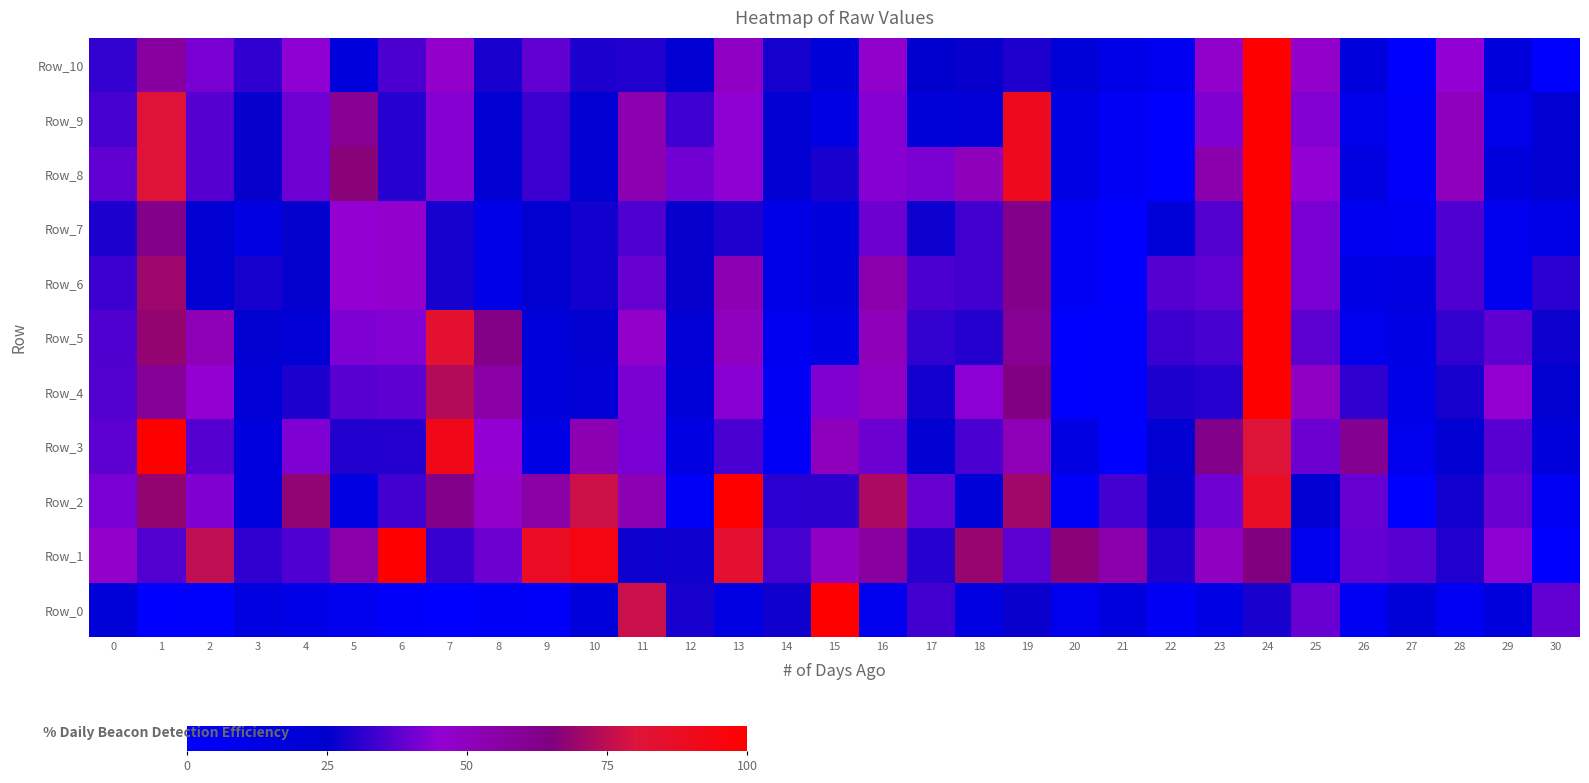

At which category is the sum across all series the highest?

24